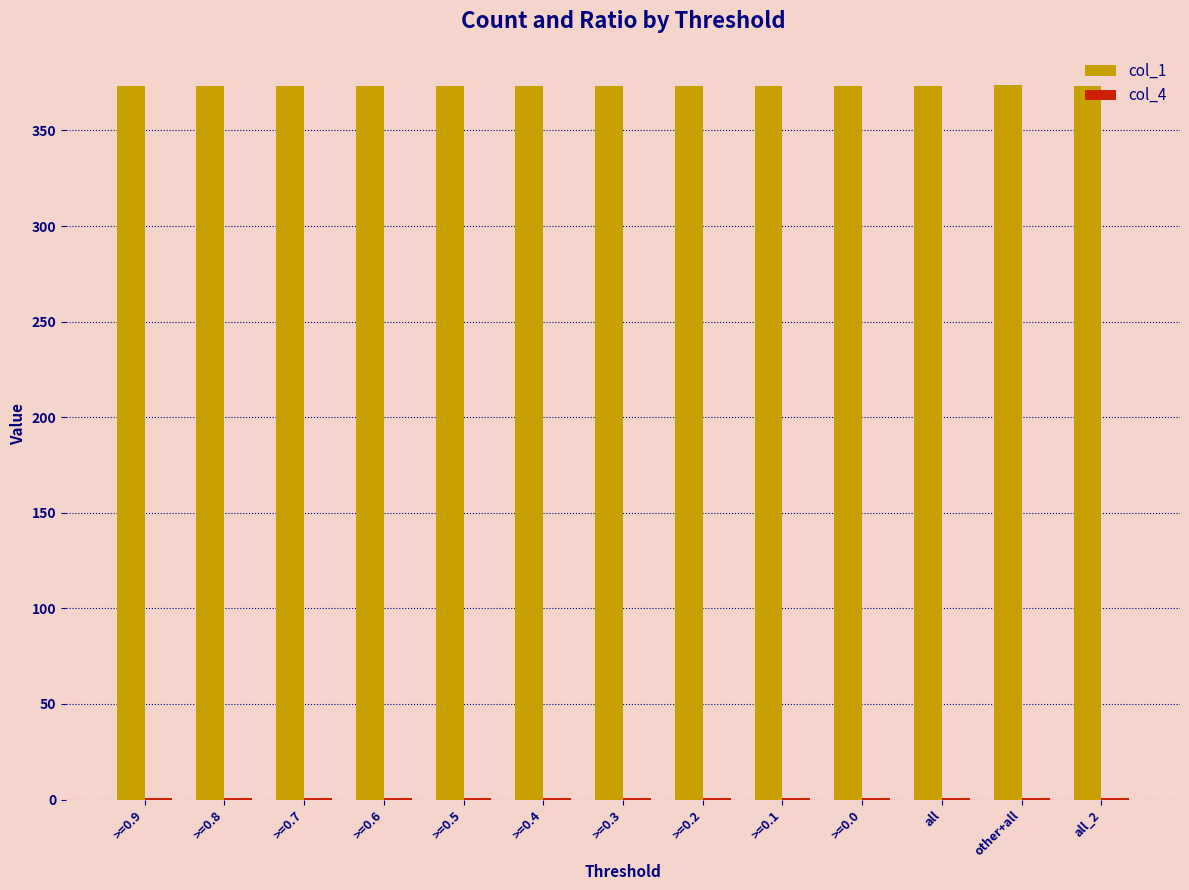

True or false: col_1 has a value of 373.0 at >=0.0.

True